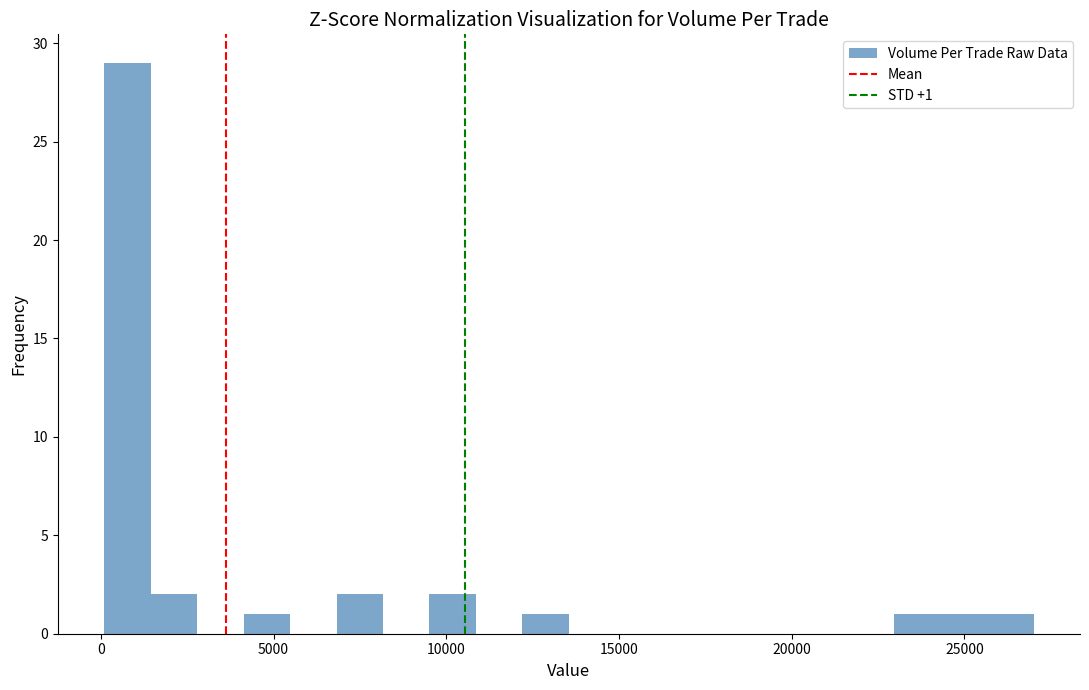

Read against the x-axis, roughly where is the centre of the tallest bar?

1000